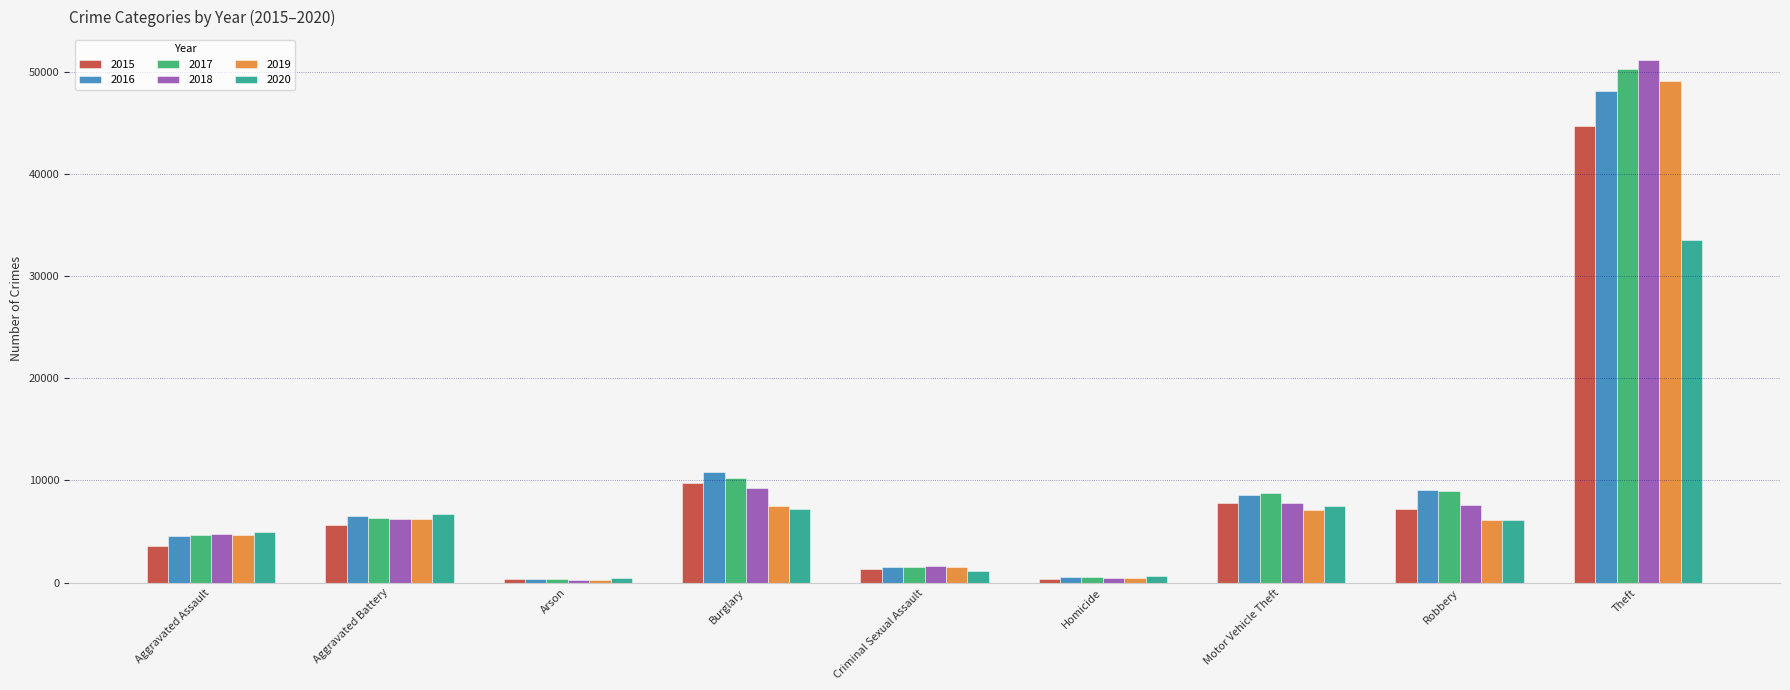

What is the highest value of the 2015 series?

44725